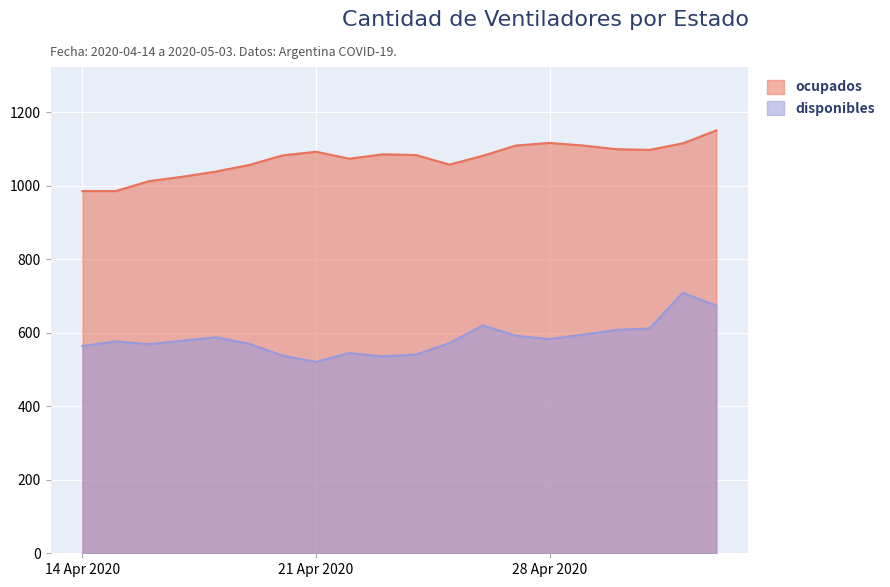

Reading right to left, list all the values displayed in this chart.

disponibles: 674	709	612	608	595	583	592	620	572	541	536	545	521	538	570	588	579	569	577	564
ocupados: 1151	1116	1098	1100	1110	1117	1110	1082	1058	1084	1086	1074	1093	1083	1057	1039	1025	1013	986	986